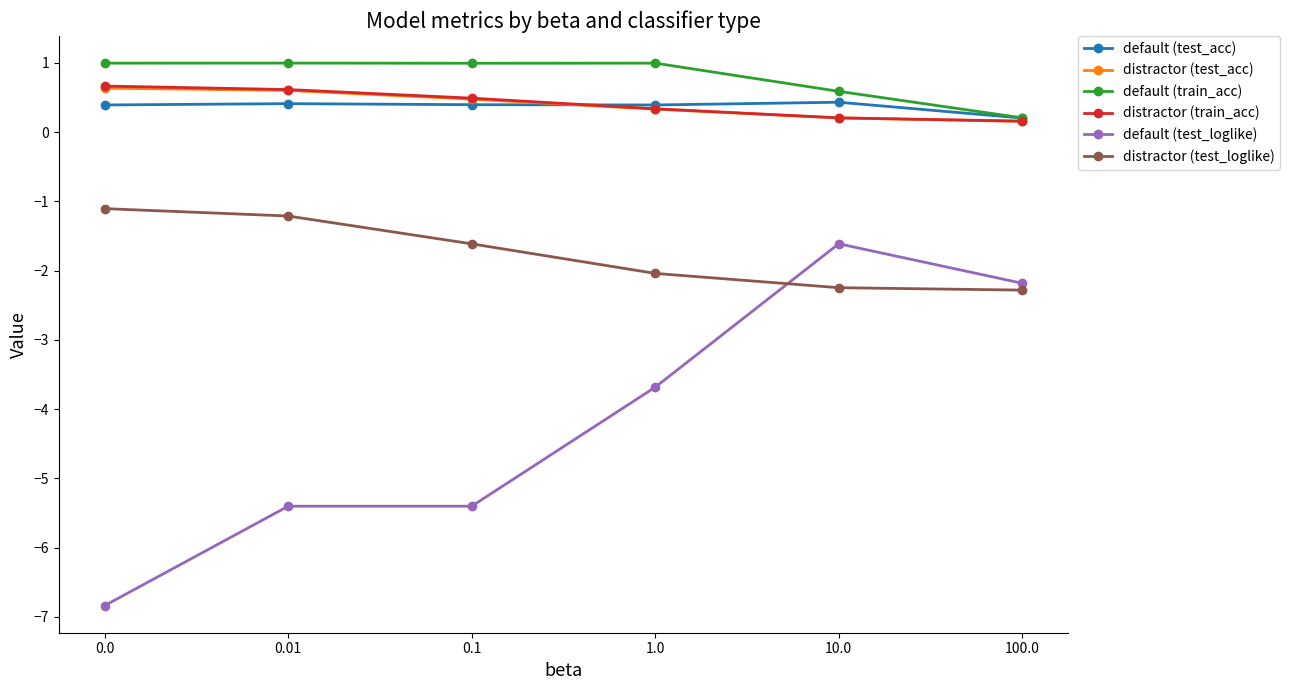

Is it true that distractor (train_acc) equals 0.3 at 0.01?

False